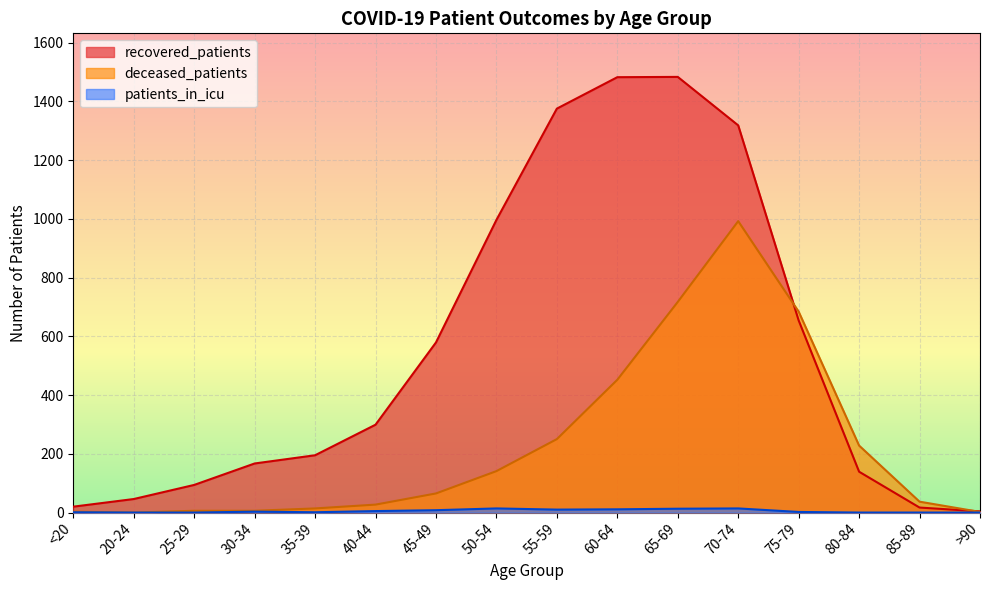

At which label is recovered_patients closest to 743?

75-79